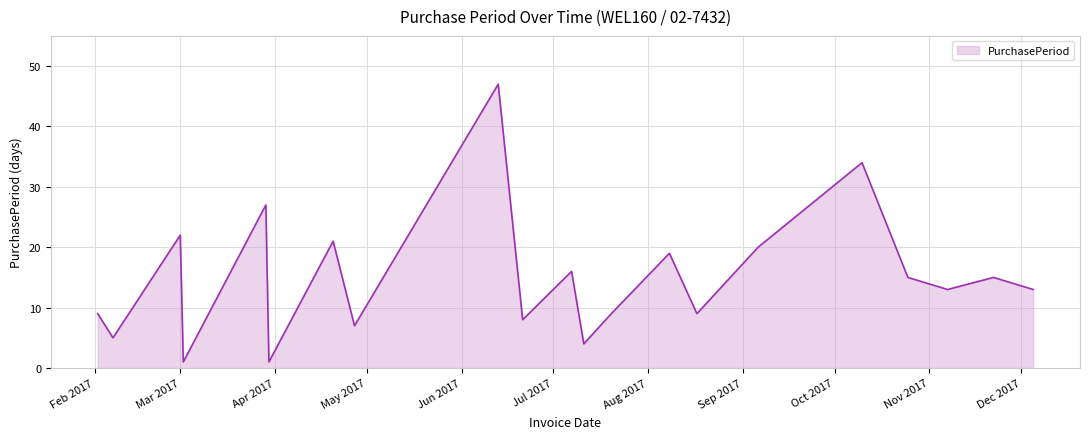

What is the difference between the maximum and minimum values?

46